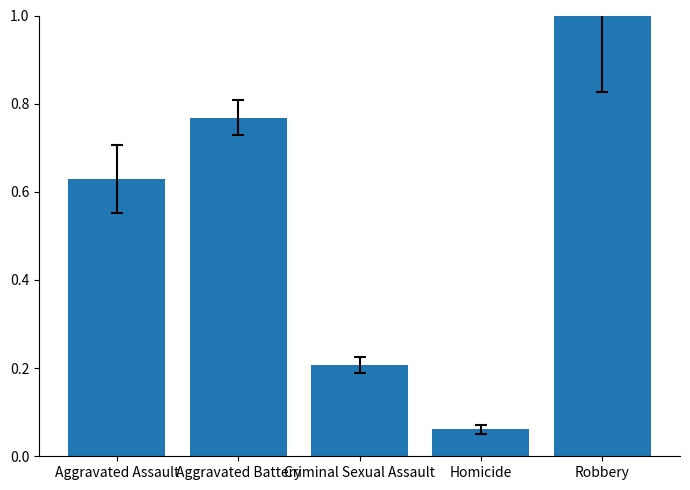

Rank the categories by value from highest to lowest.

Robbery, Aggravated Battery, Aggravated Assault, Criminal Sexual Assault, Homicide